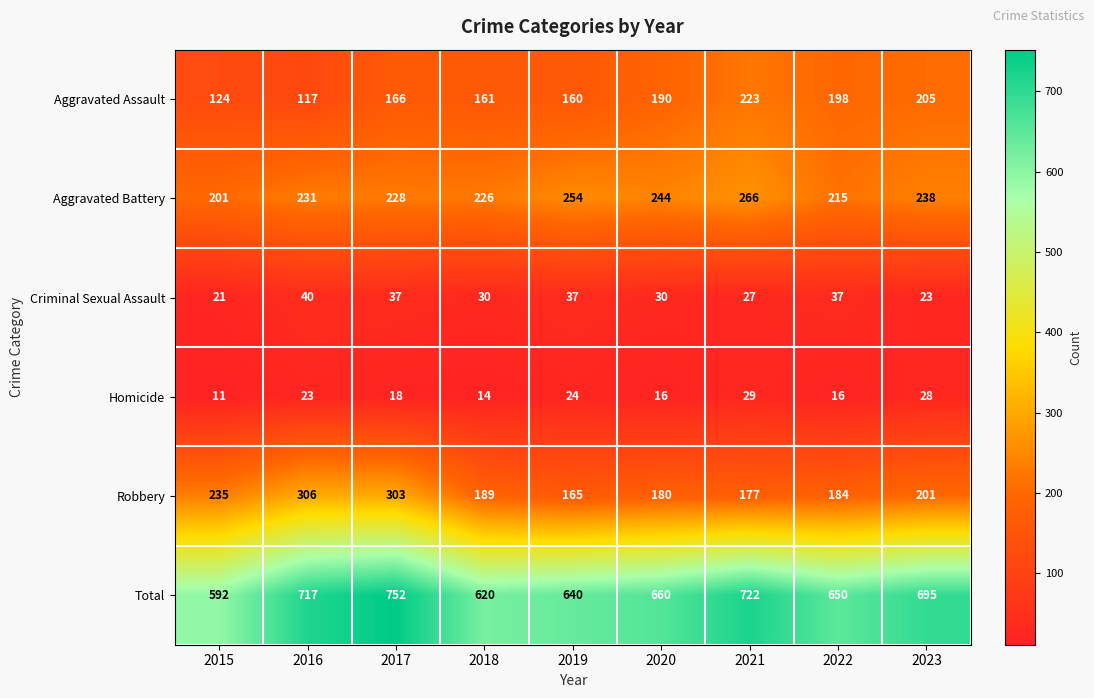

What is the greatest value displayed?

752